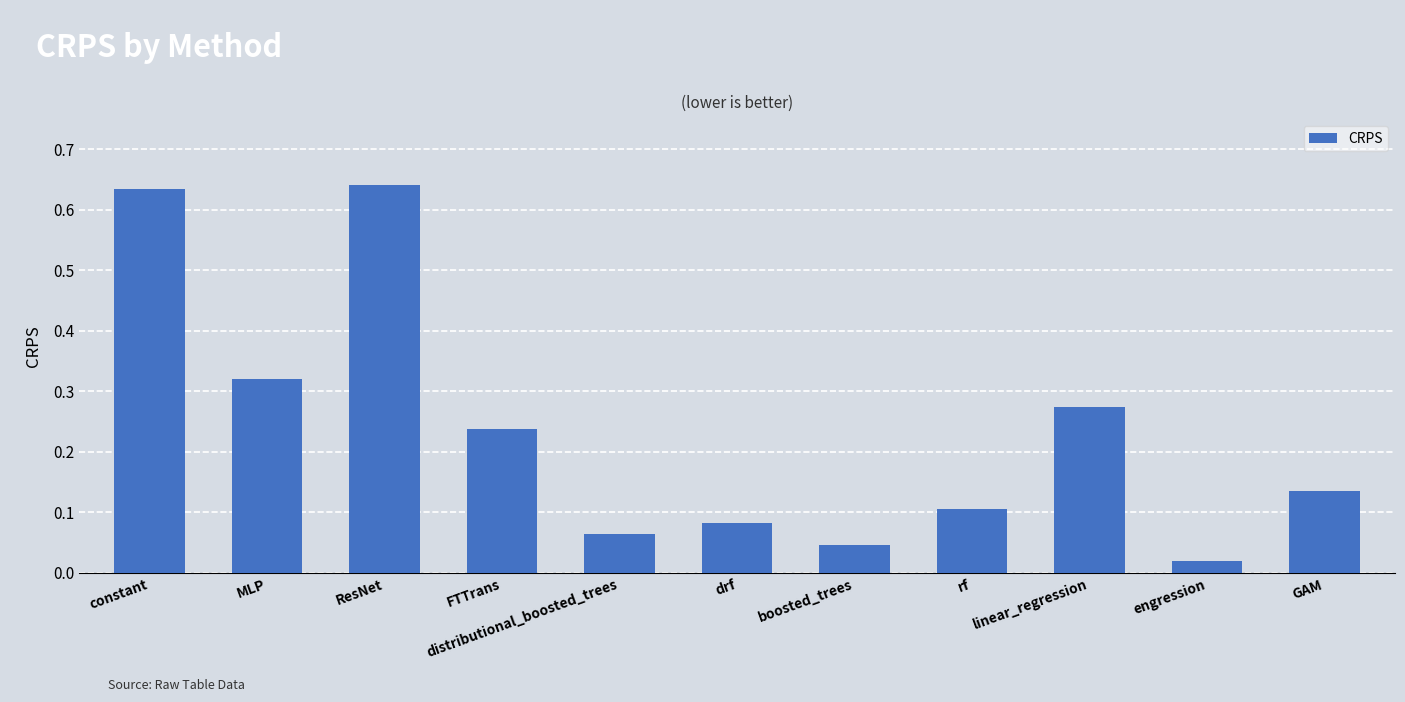

Which category has the lowest value across all series?

engression